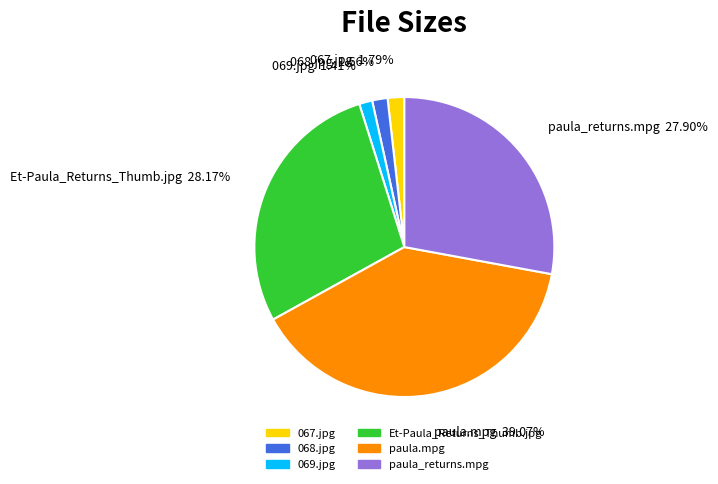

Is there a majority slice in this chart?

No